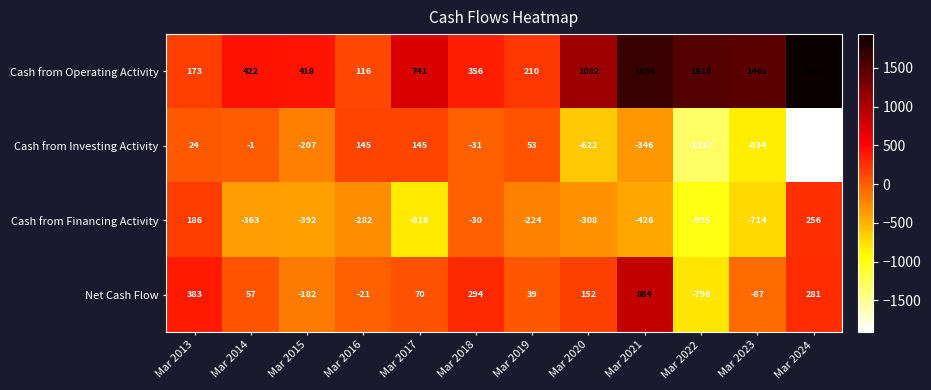

How many data points does each series have?

12